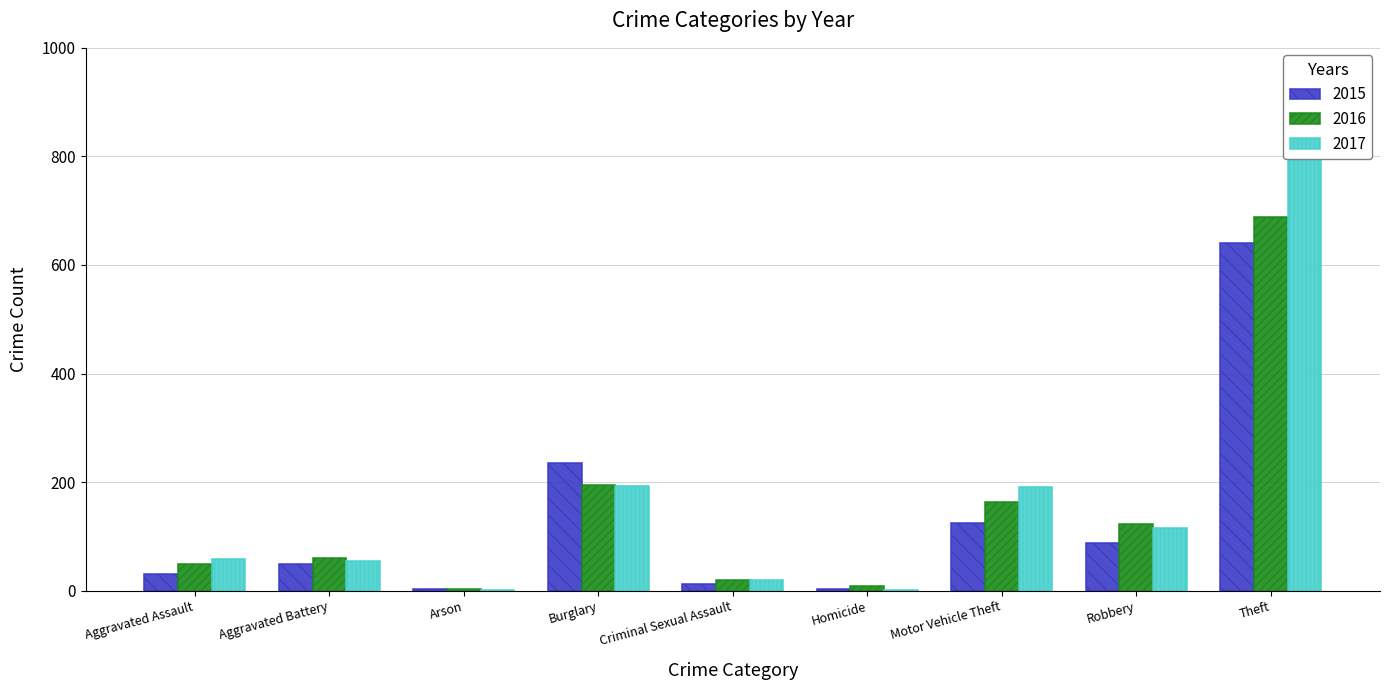

Reading left to right, list all the values displayed in this chart.

2015: Aggravated Assault=31	Aggravated Battery=50	Arson=3	Burglary=236	Criminal Sexual Assault=13	Homicide=4	Motor Vehicle Theft=125	Robbery=87	Theft=641
2016: Aggravated Assault=50	Aggravated Battery=60	Arson=3	Burglary=194	Criminal Sexual Assault=20	Homicide=8	Motor Vehicle Theft=163	Robbery=123	Theft=689
2017: Aggravated Assault=59	Aggravated Battery=54	Arson=1	Burglary=192	Criminal Sexual Assault=19	Homicide=2	Motor Vehicle Theft=191	Robbery=115	Theft=873